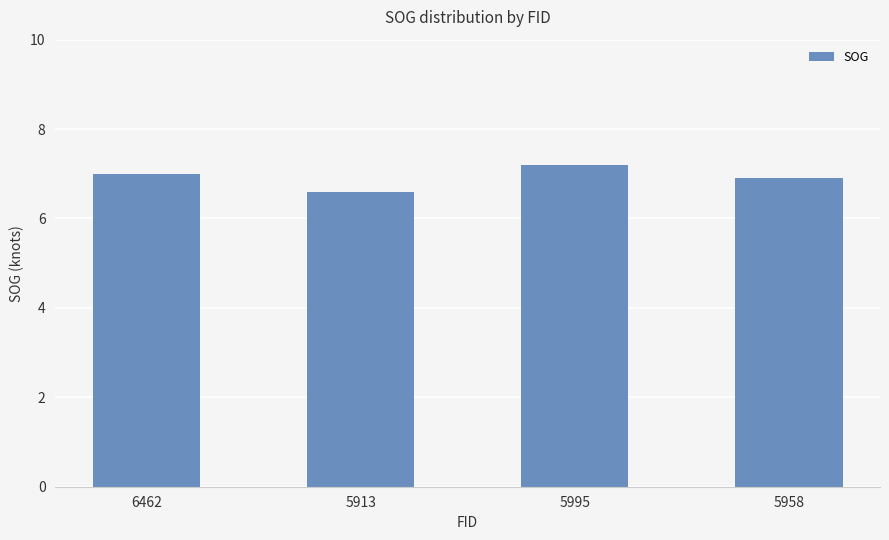

What position from the left is 5995?

3